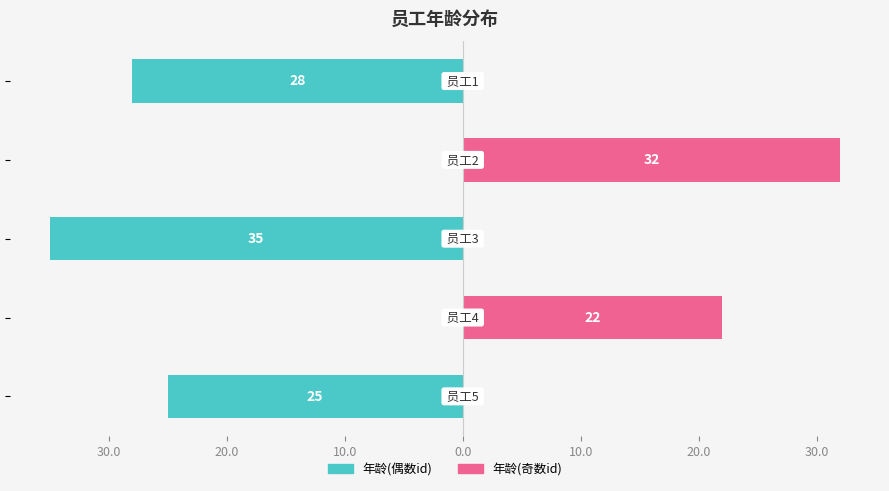

What is the sum of all 年龄(偶数id) values?

-88